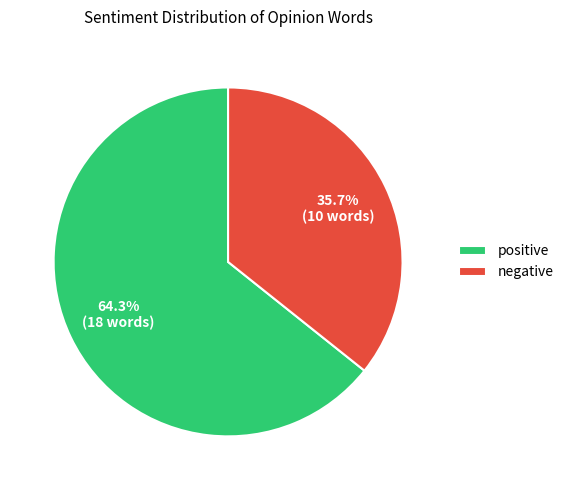

To the nearest percent, what percentage of the pie is positive?

64%